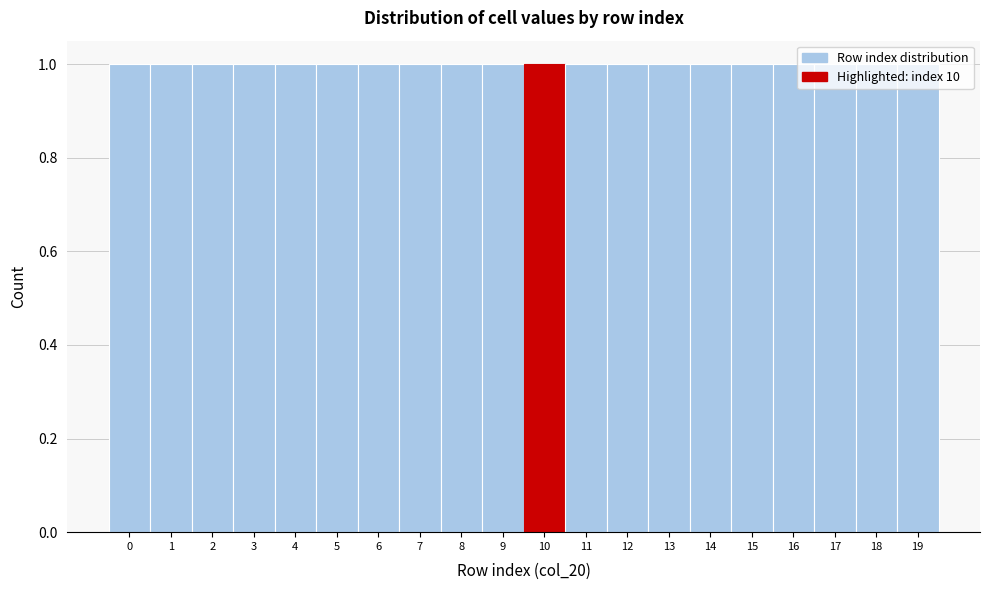

Reading left to right, list every bar in this chart as the range it spans on the x-axis followed by its height. The values are not printed on the chart, so give them approximately, as read against the axis.

-0.5 to 0.5: 1
0.5 to 1.5: 1
1.5 to 2.5: 1
2.5 to 3.5: 1
3.5 to 4.5: 1
4.5 to 5.5: 1
5.5 to 6.5: 1
6.5 to 7.5: 1
7.5 to 8.5: 1
8.5 to 9.5: 1
9.5 to 10.5: 1
10.5 to 11.5: 1
11.5 to 12.5: 1
12.5 to 13.5: 1
13.5 to 14.5: 1
14.5 to 15.5: 1
15.5 to 16.5: 1
16.5 to 17.5: 1
17.5 to 18.5: 1
18.5 to 19.5: 1